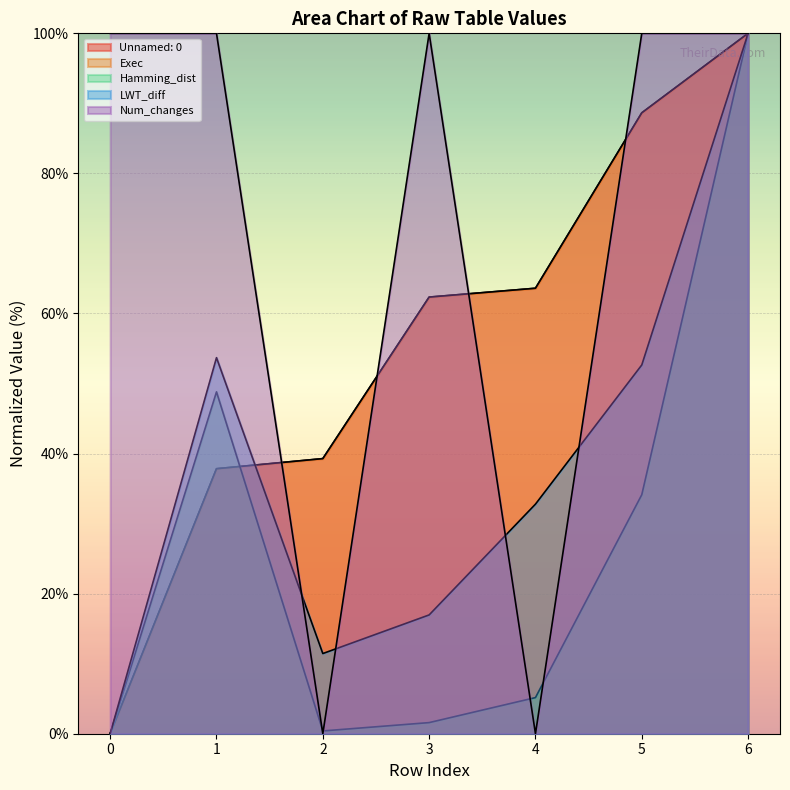

What is the value of the Num_changes point at the 4th from the left?

100.0